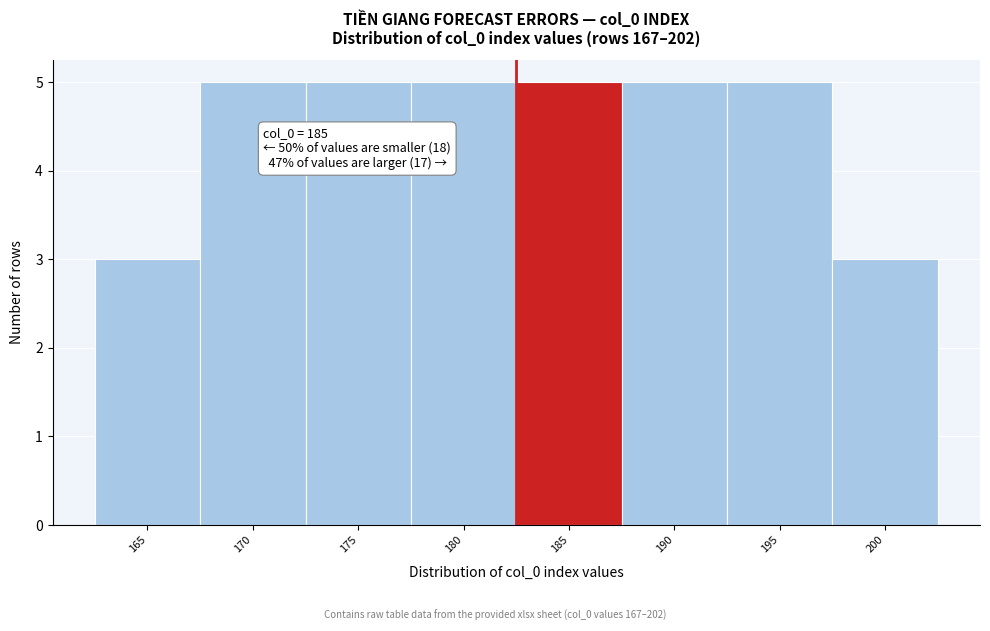

Reading left to right, transcribe all the data shown in this chart.

3	5	5	5	5	5	5	3